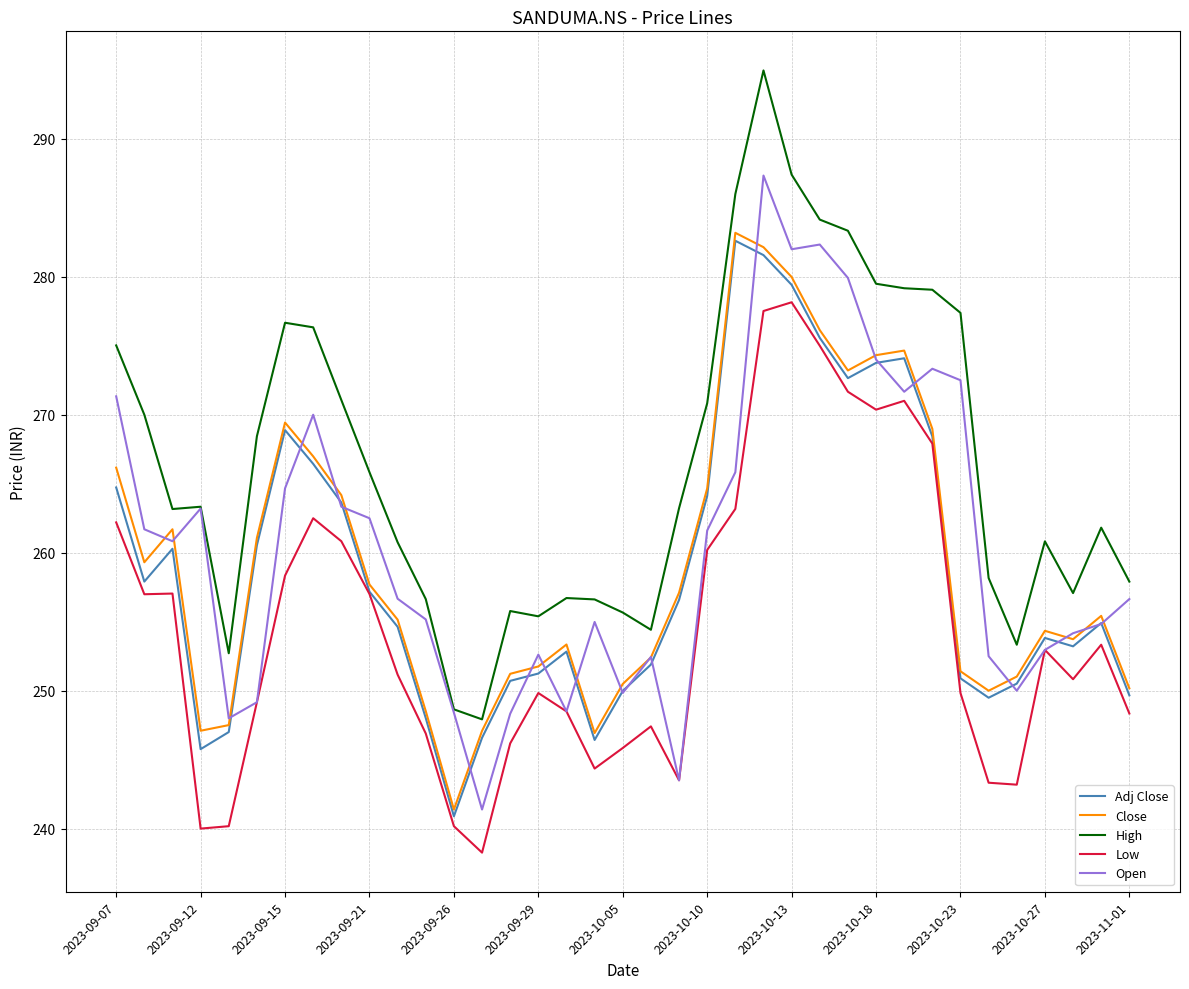

Which series has the widest spread of values?

High